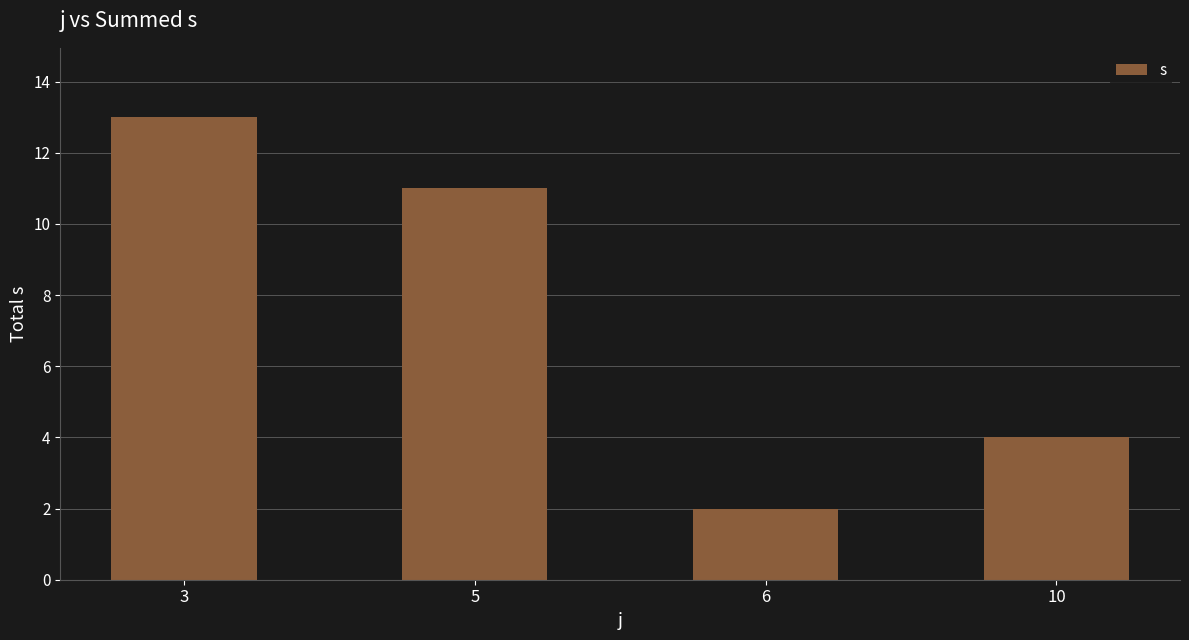

True or false: the data shows 1 at 10.

False